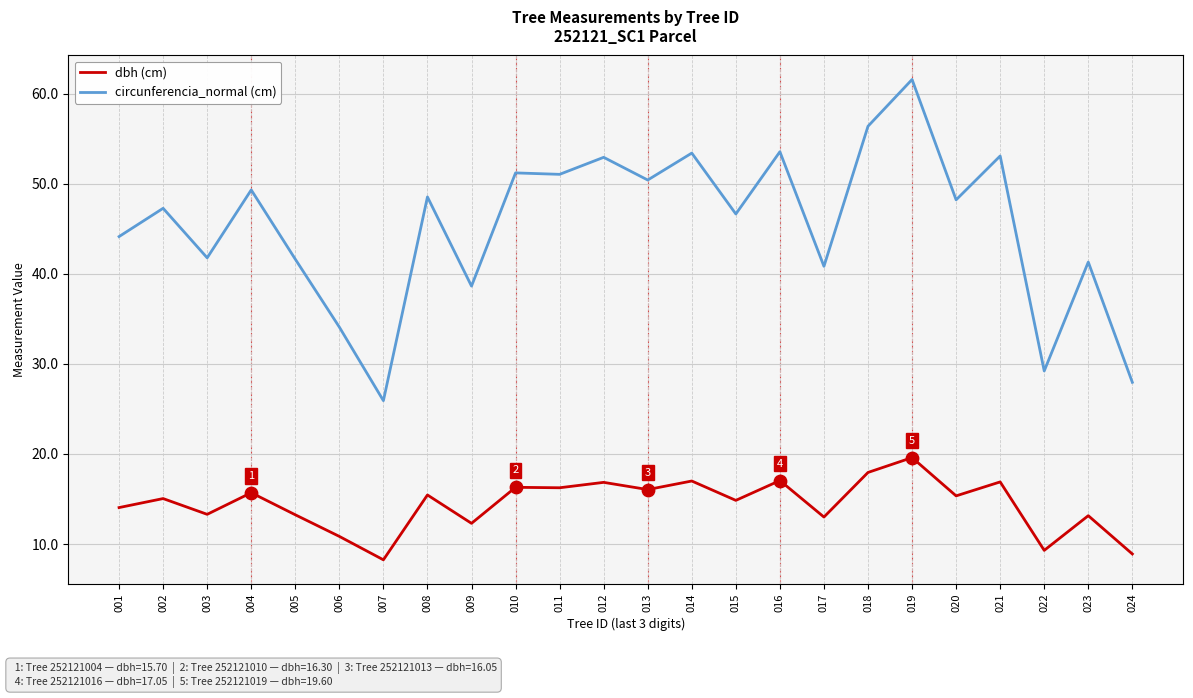

What are all the series names shown in the legend?

dbh (cm), circunferencia_normal (cm)